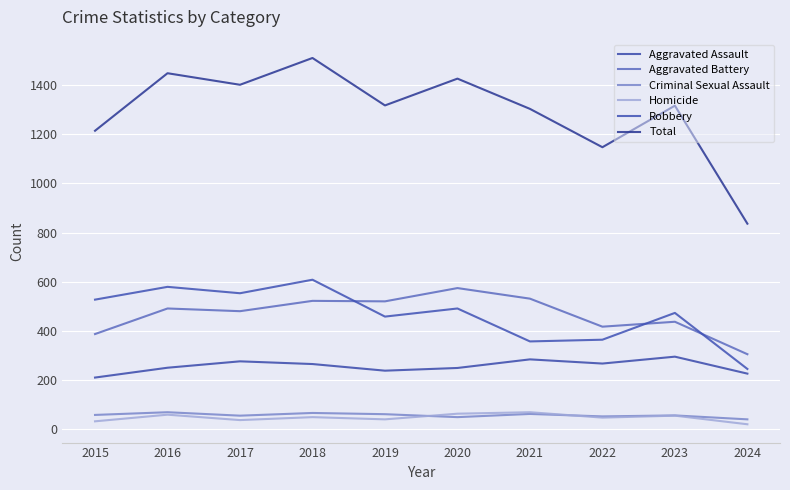

At which category does Aggravated Assault reach its first local valley?

2019